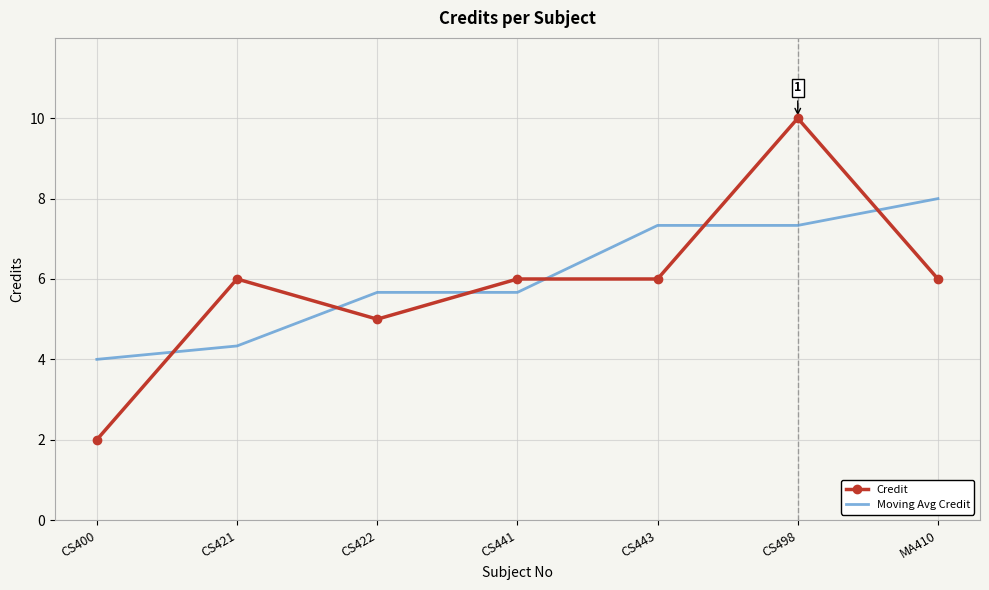

What are all the series names shown in the legend?

Credit, Moving Avg Credit